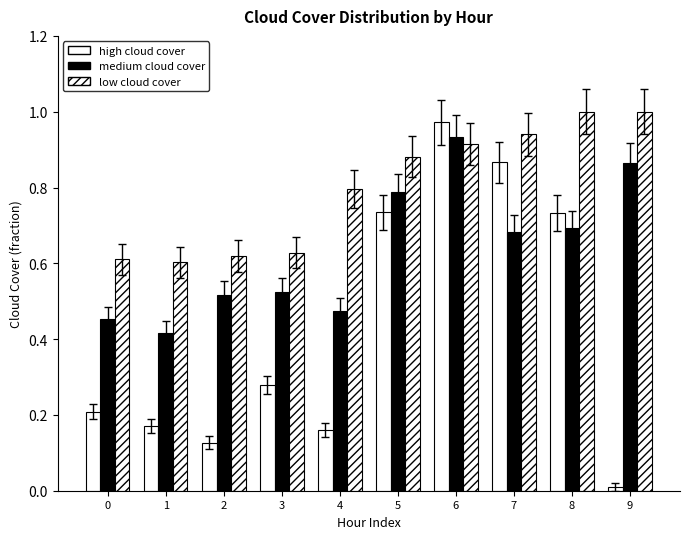

Reading left to right, list all the values displayed in this chart.

high cloud cover: 0=0.2	1=0.2	2=0.1	3=0.3	4=0.2	5=0.7	6=1.0	7=0.9	8=0.7	9=0.0
medium cloud cover: 0=0.5	1=0.4	2=0.5	3=0.5	4=0.5	5=0.8	6=0.9	7=0.7	8=0.7	9=0.9
low cloud cover: 0=0.6	1=0.6	2=0.6	3=0.6	4=0.8	5=0.9	6=0.9	7=0.9	8=1.0	9=1.0